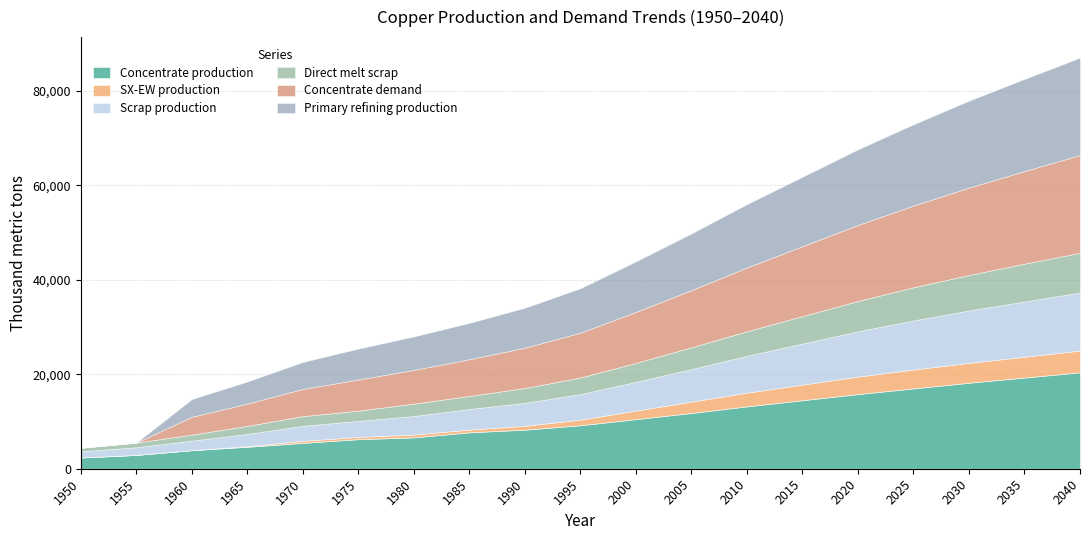

List the labels in order of Concentrate production value, largest first.

2040, 2035, 2030, 2025, 2020, 2015, 2010, 2005, 2000, 1995, 1990, 1985, 1980, 1975, 1970, 1965, 1960, 1955, 1950